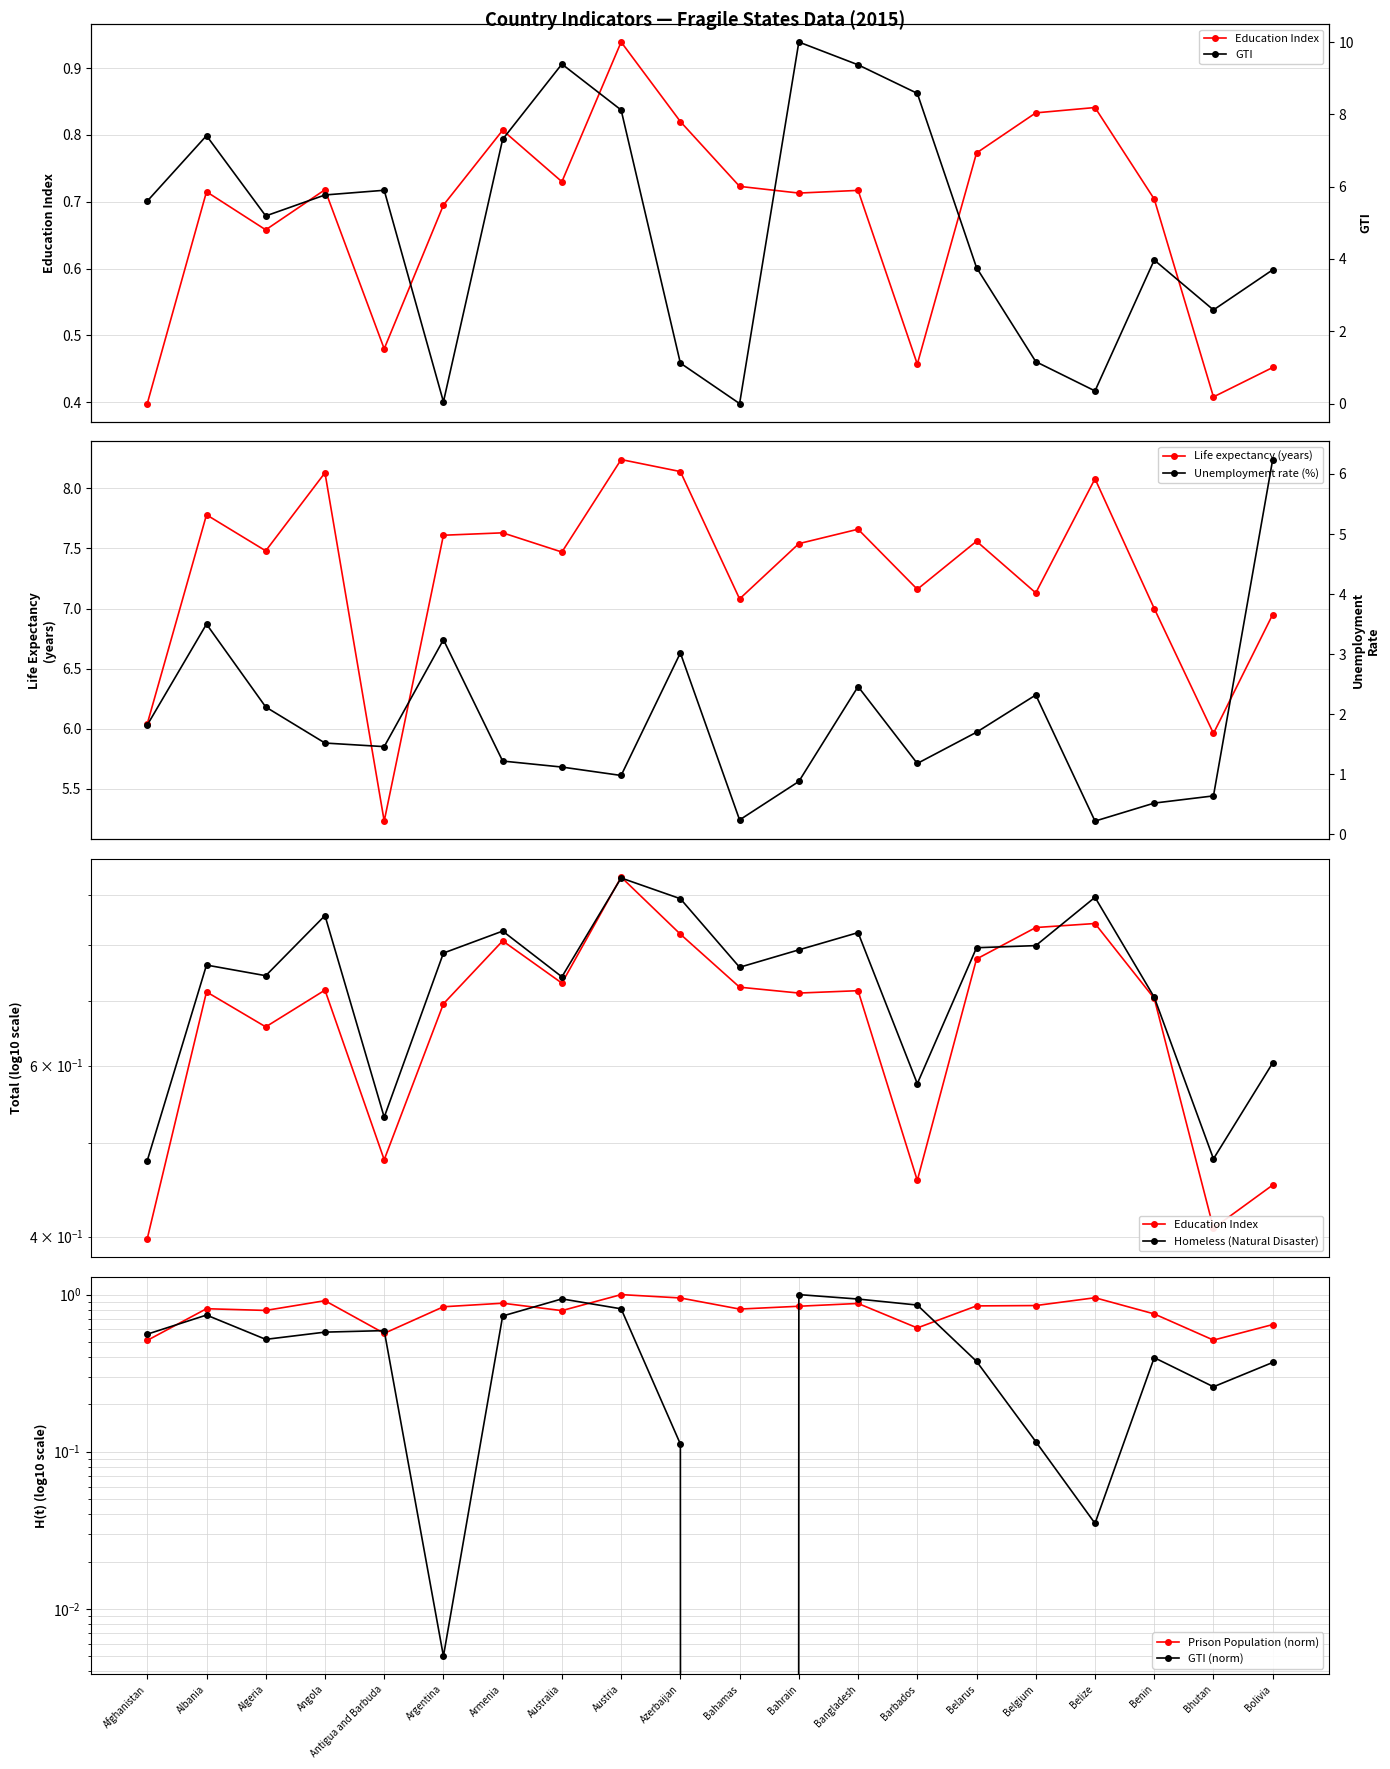

At which category does Total unemployment rate reach its first local peak?

Albania